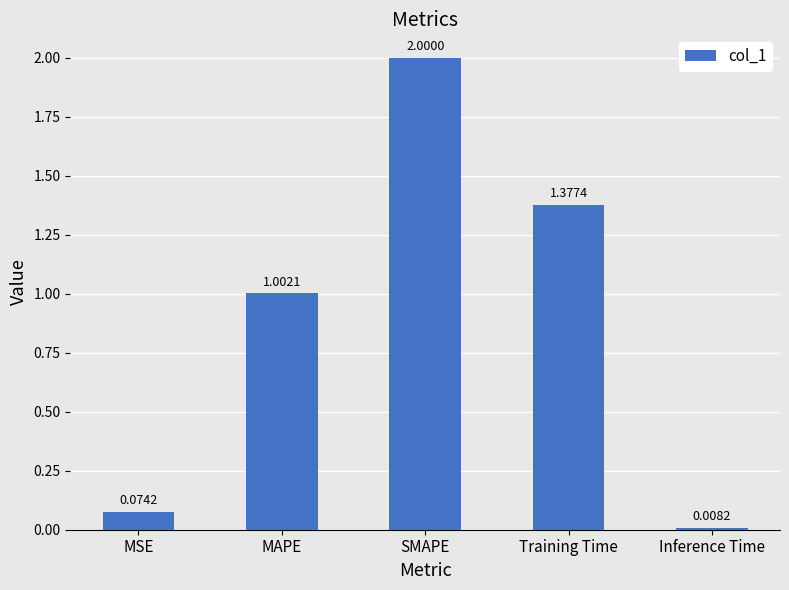

The chart shows a value of 1.1 at SMAPE. True or false?

False